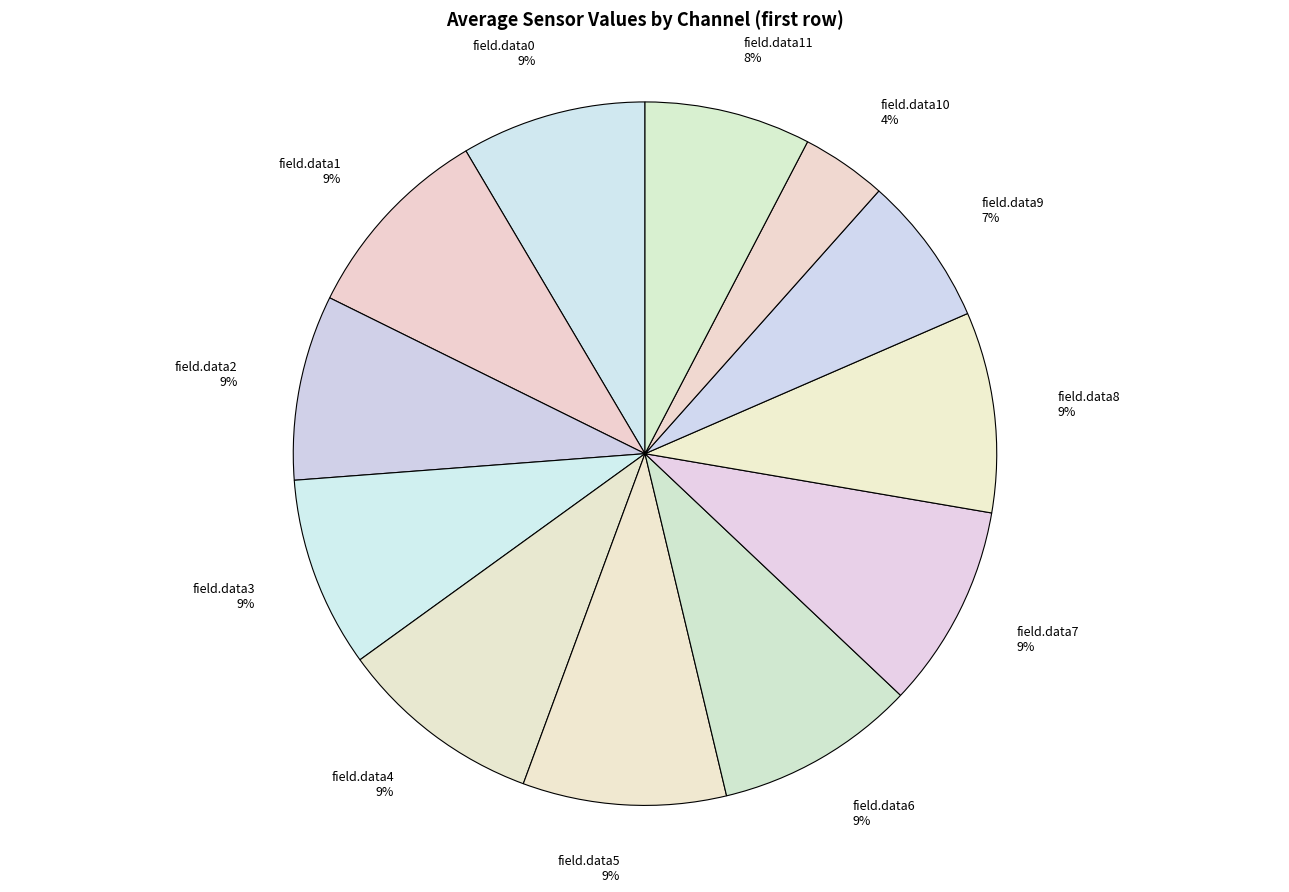

Is there a majority slice in this chart?

No